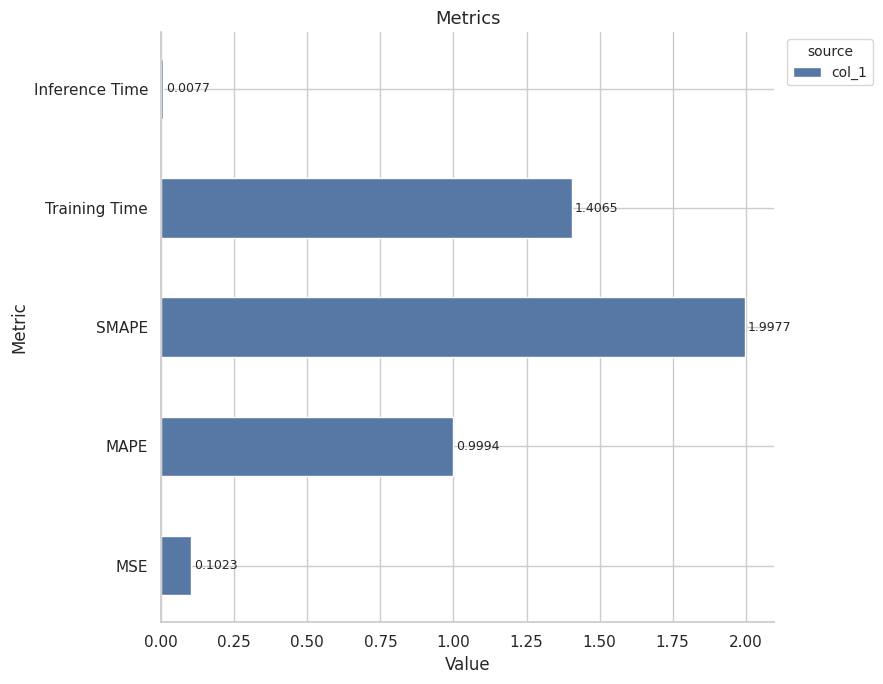

List the labels in order of value, smallest first.

Inference Time, MSE, MAPE, Training Time, SMAPE